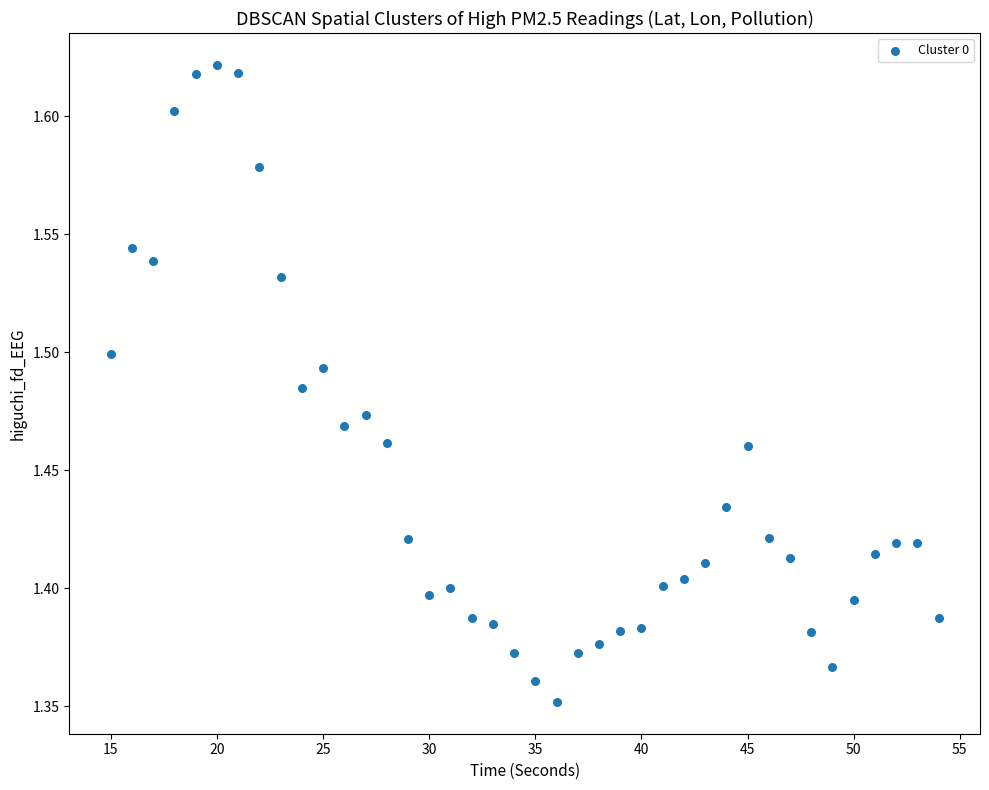

What is the range of X values (max minus min)?

39.0